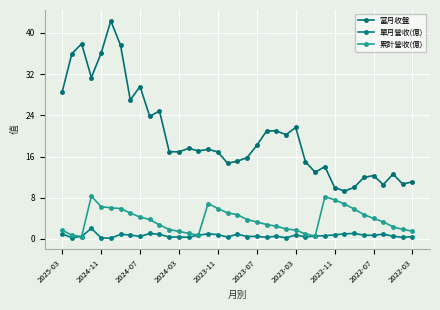

What are all the series names shown in the legend?

當月收盤, 單月營收(億), 累計營收(億)